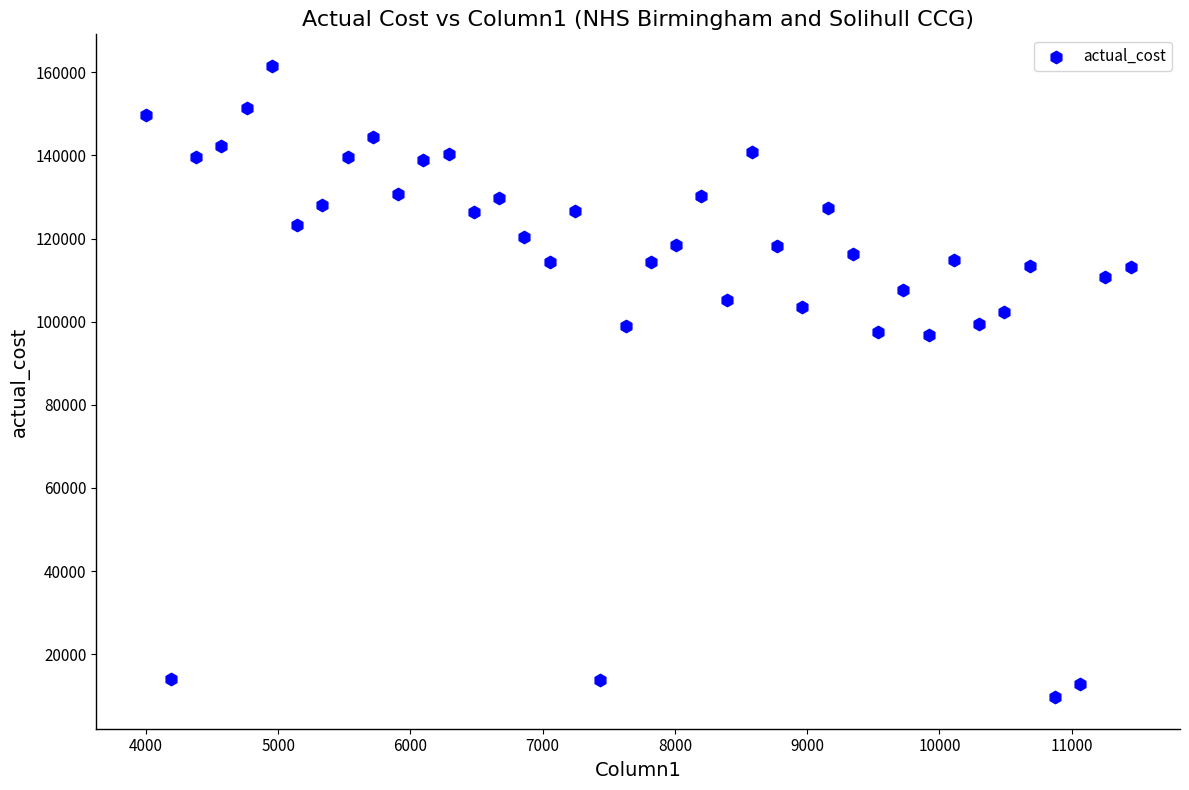

What is the range of X values (max minus min)?

7449